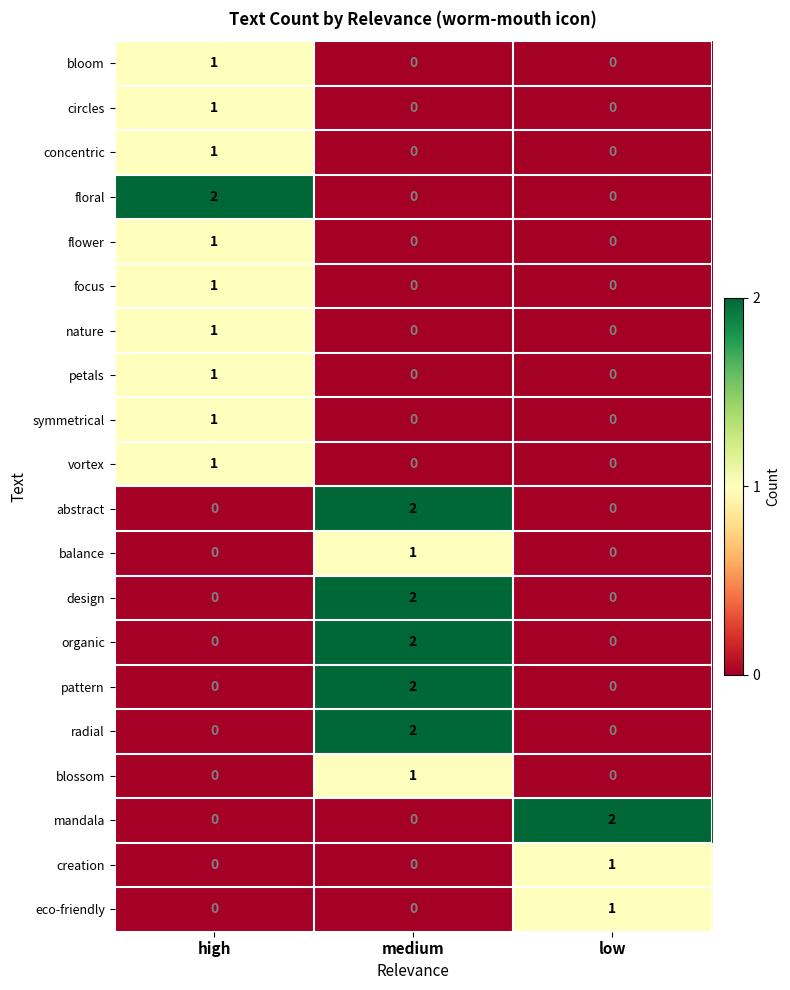

What is the total value across all series at medium?

12